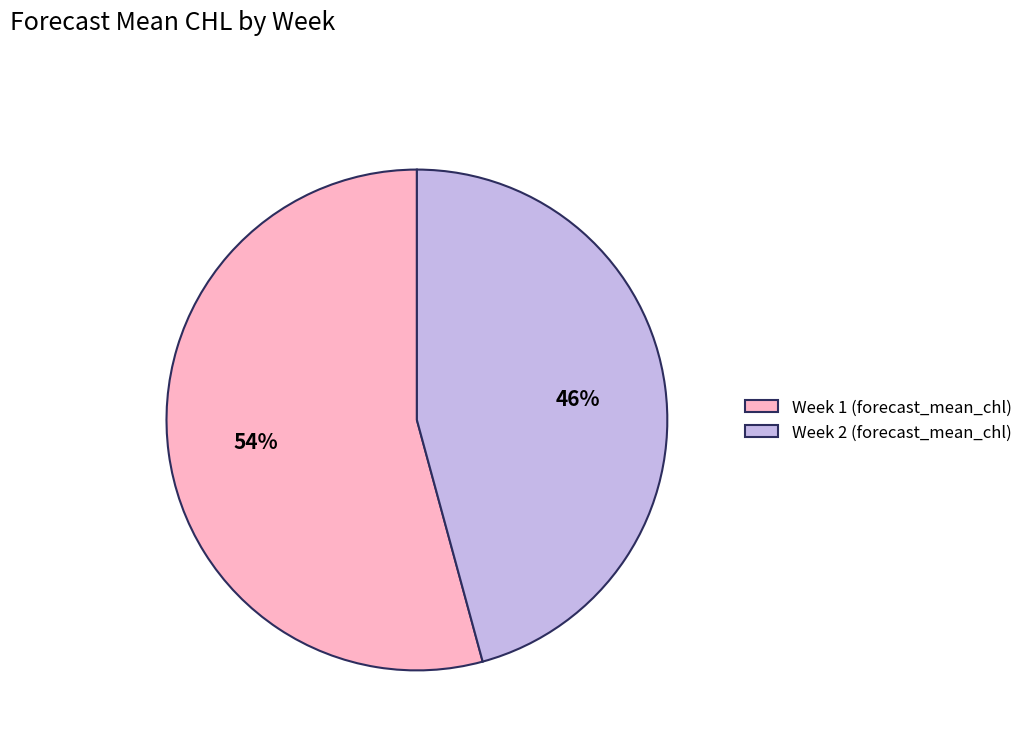

What is the smallest slice in the pie chart?

Week 2 (forecast_mean_chl)